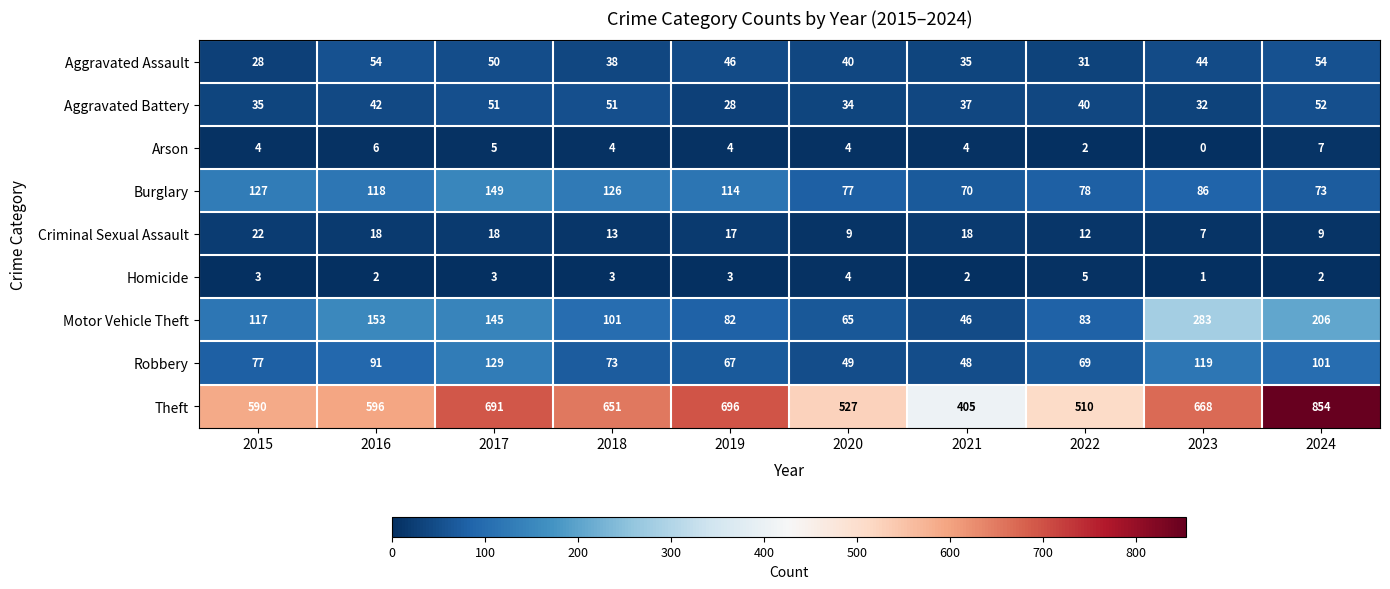

Which series has the largest total across all categories?

Theft